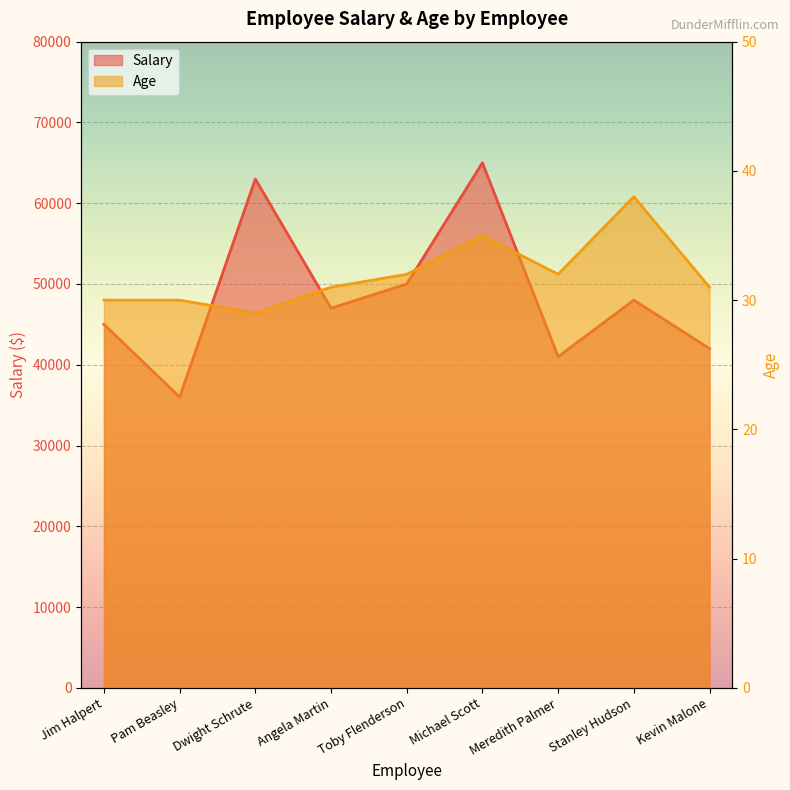

What is the difference between the highest and lowest values at Pam Beasley?

35970